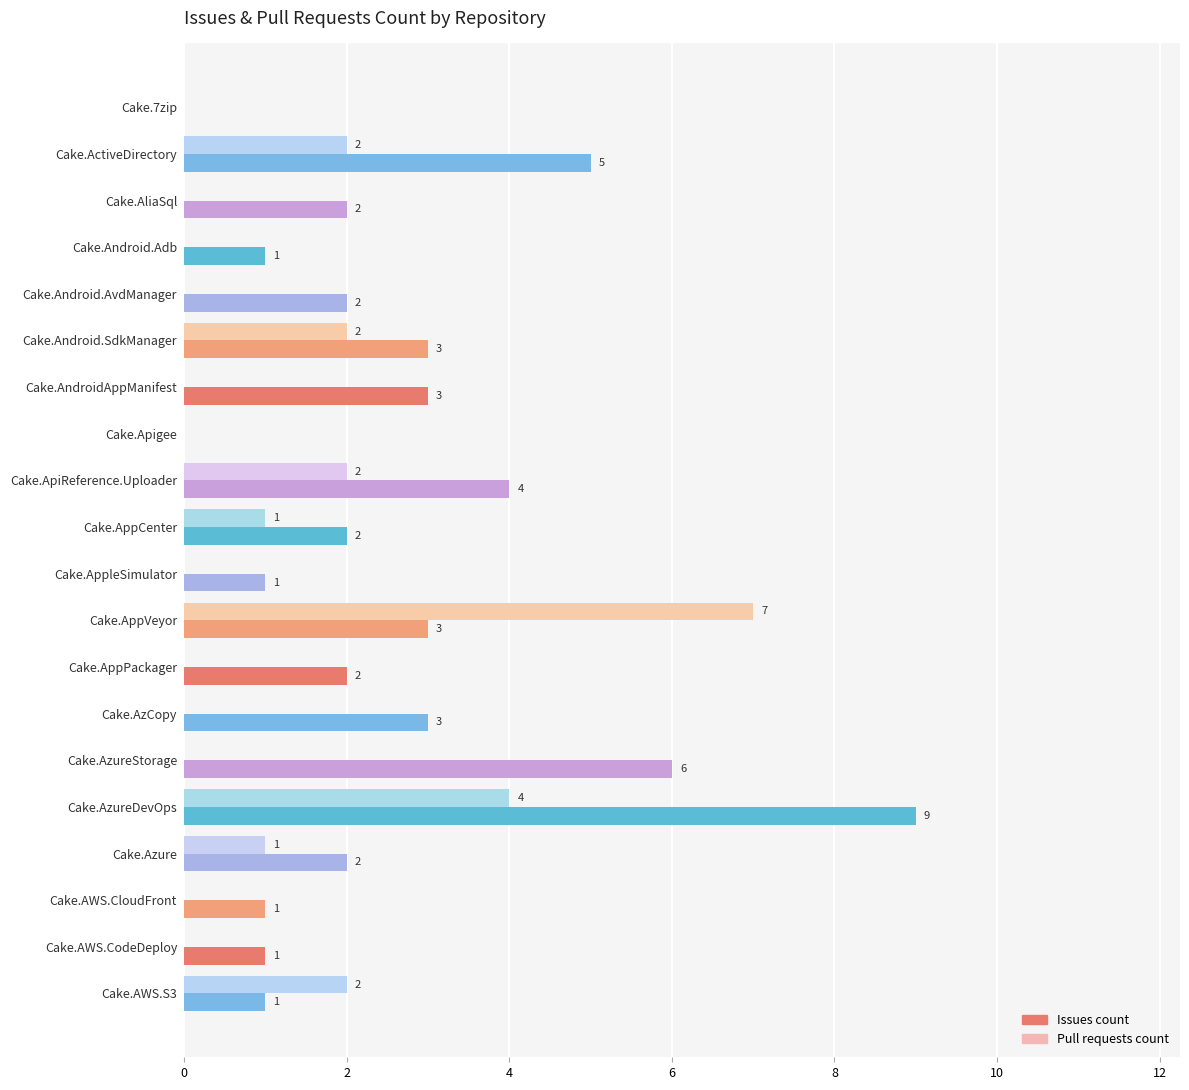

True or false: Issues count has a value of 4 at Cake.ApiReference.Uploader.

True